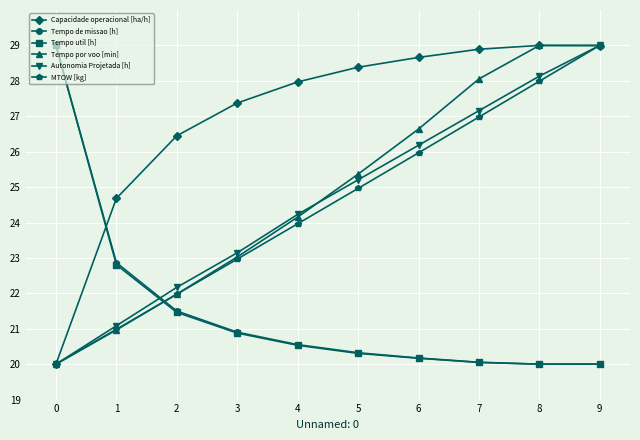

True or false: Tempo util [h] and Capacidade operacional [ha/h] intersect in this chart.

True